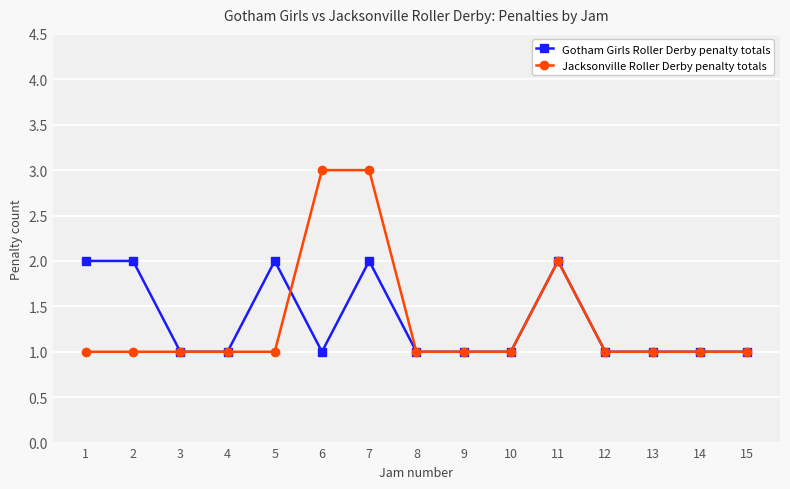

Reading left to right, extract all data points from this chart.

Gotham Girls Roller Derby penalty totals: 1=2	2=2	3=1	4=1	5=2	6=1	7=2	8=1	9=1	10=1	11=2	12=1	13=1	14=1	15=1
Jacksonville Roller Derby penalty totals: 1=1	2=1	3=1	4=1	5=1	6=3	7=3	8=1	9=1	10=1	11=2	12=1	13=1	14=1	15=1